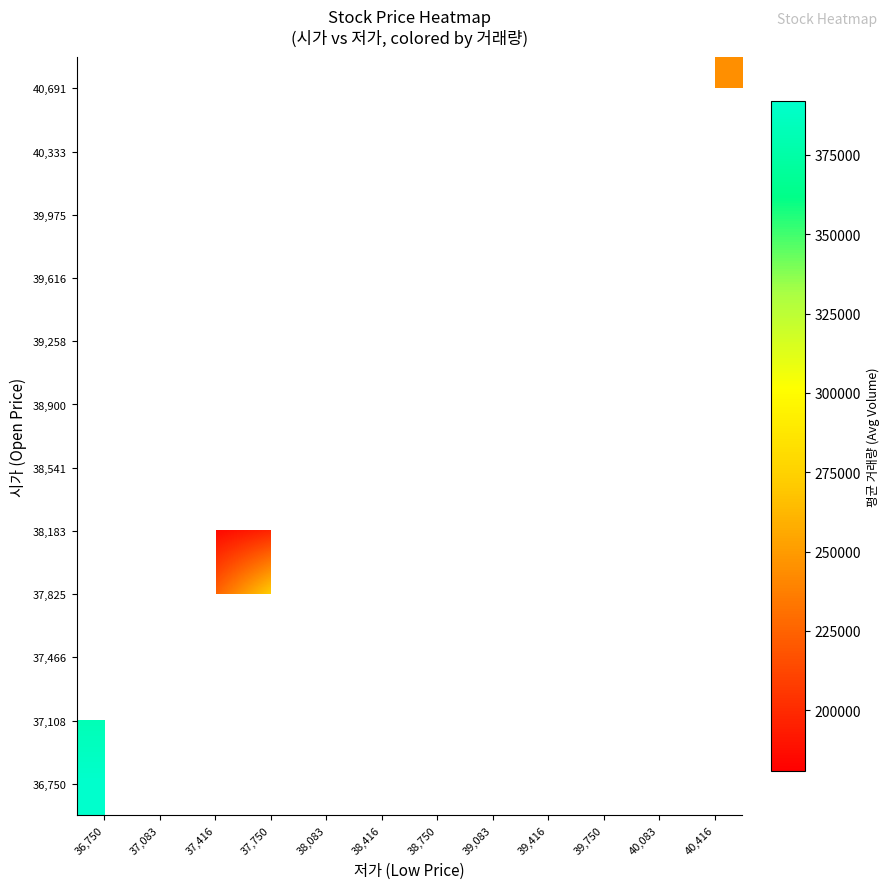

Is the value of 38,183 at 37,416 greater than the value of 37,825 at 40,083?

No